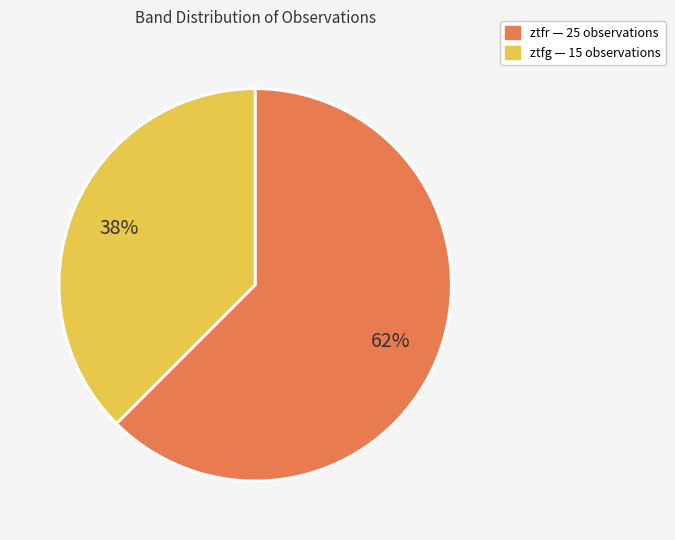

Is the sum of ztfg and ztfr greater than half?

Yes